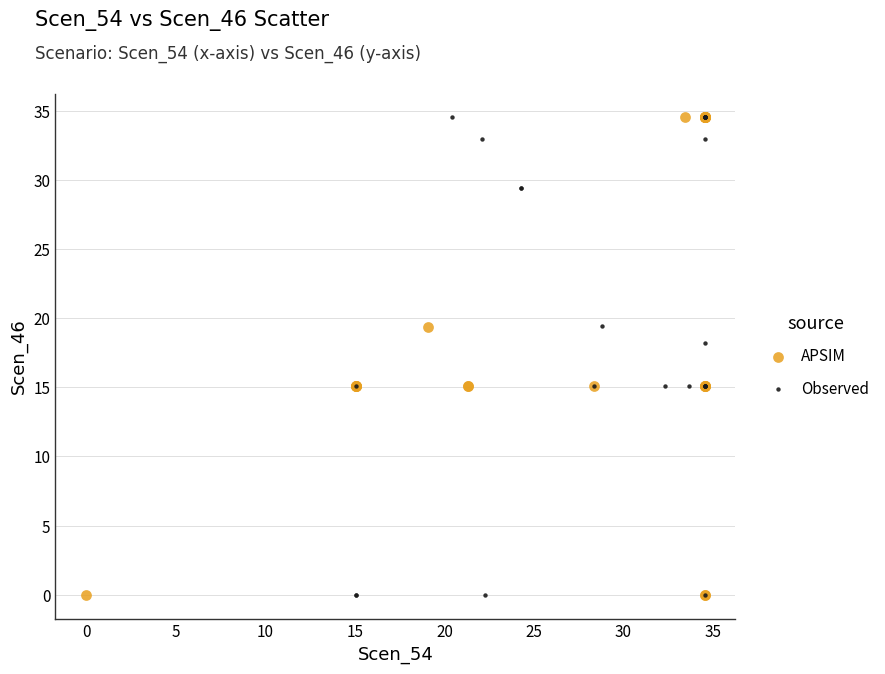

What are all the series names shown in the legend?

APSIM, Observed